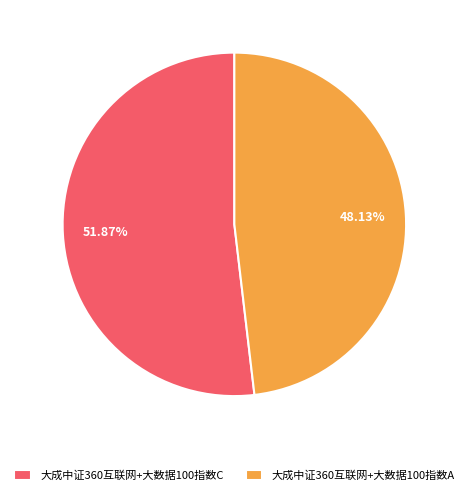

To the nearest percent, what is the combined percentage of 大成中证360互联网+大数据100指数A and 大成中证360互联网+大数据100指数C?

100%